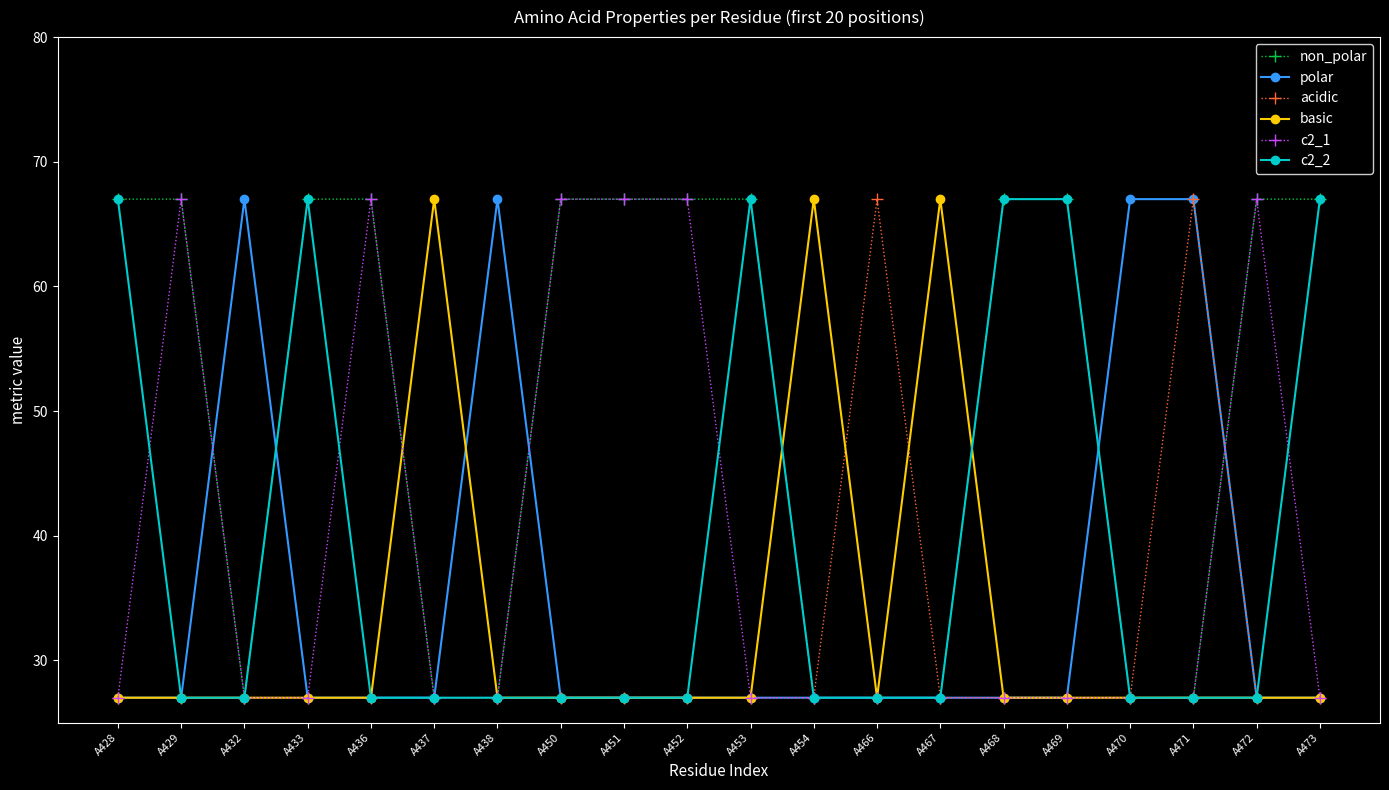

Reading left to right, list all the values displayed in this chart.

non_polar: A428=67	A429=67	A432=27	A433=67	A436=67	A437=27	A438=27	A450=67	A451=67	A452=67	A453=67	A454=27	A466=27	A467=27	A468=67	A469=67	A470=27	A471=27	A472=67	A473=67
polar: A428=27	A429=27	A432=67	A433=27	A436=27	A437=27	A438=67	A450=27	A451=27	A452=27	A453=27	A454=27	A466=27	A467=27	A468=27	A469=27	A470=67	A471=67	A472=27	A473=27
acidic: A428=27	A429=27	A432=27	A433=27	A436=27	A437=27	A438=27	A450=27	A451=27	A452=27	A453=27	A454=27	A466=67	A467=27	A468=27	A469=27	A470=27	A471=67	A472=27	A473=27
basic: A428=27	A429=27	A432=27	A433=27	A436=27	A437=67	A438=27	A450=27	A451=27	A452=27	A453=27	A454=67	A466=27	A467=67	A468=27	A469=27	A470=27	A471=27	A472=27	A473=27
c2_1: A428=27	A429=67	A432=27	A433=27	A436=67	A437=27	A438=27	A450=67	A451=67	A452=67	A453=27	A454=27	A466=27	A467=27	A468=27	A469=27	A470=27	A471=27	A472=67	A473=27
c2_2: A428=67	A429=27	A432=27	A433=67	A436=27	A437=27	A438=27	A450=27	A451=27	A452=27	A453=67	A454=27	A466=27	A467=27	A468=67	A469=67	A470=27	A471=27	A472=27	A473=67